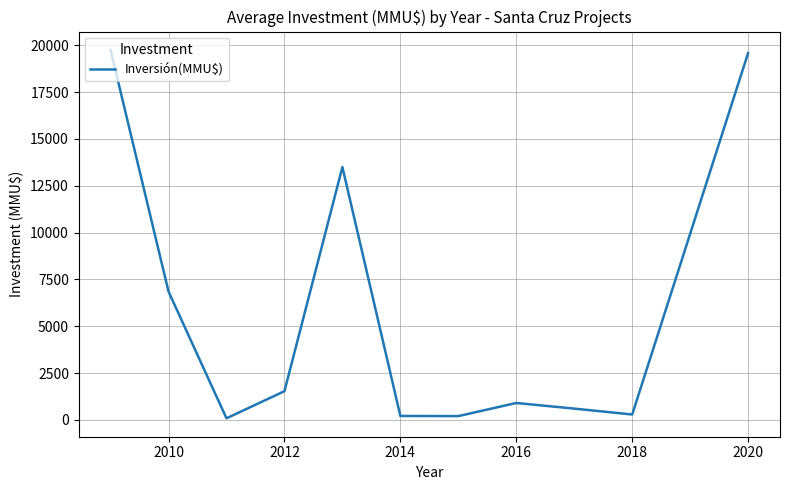

What is the greatest value displayed?

19750